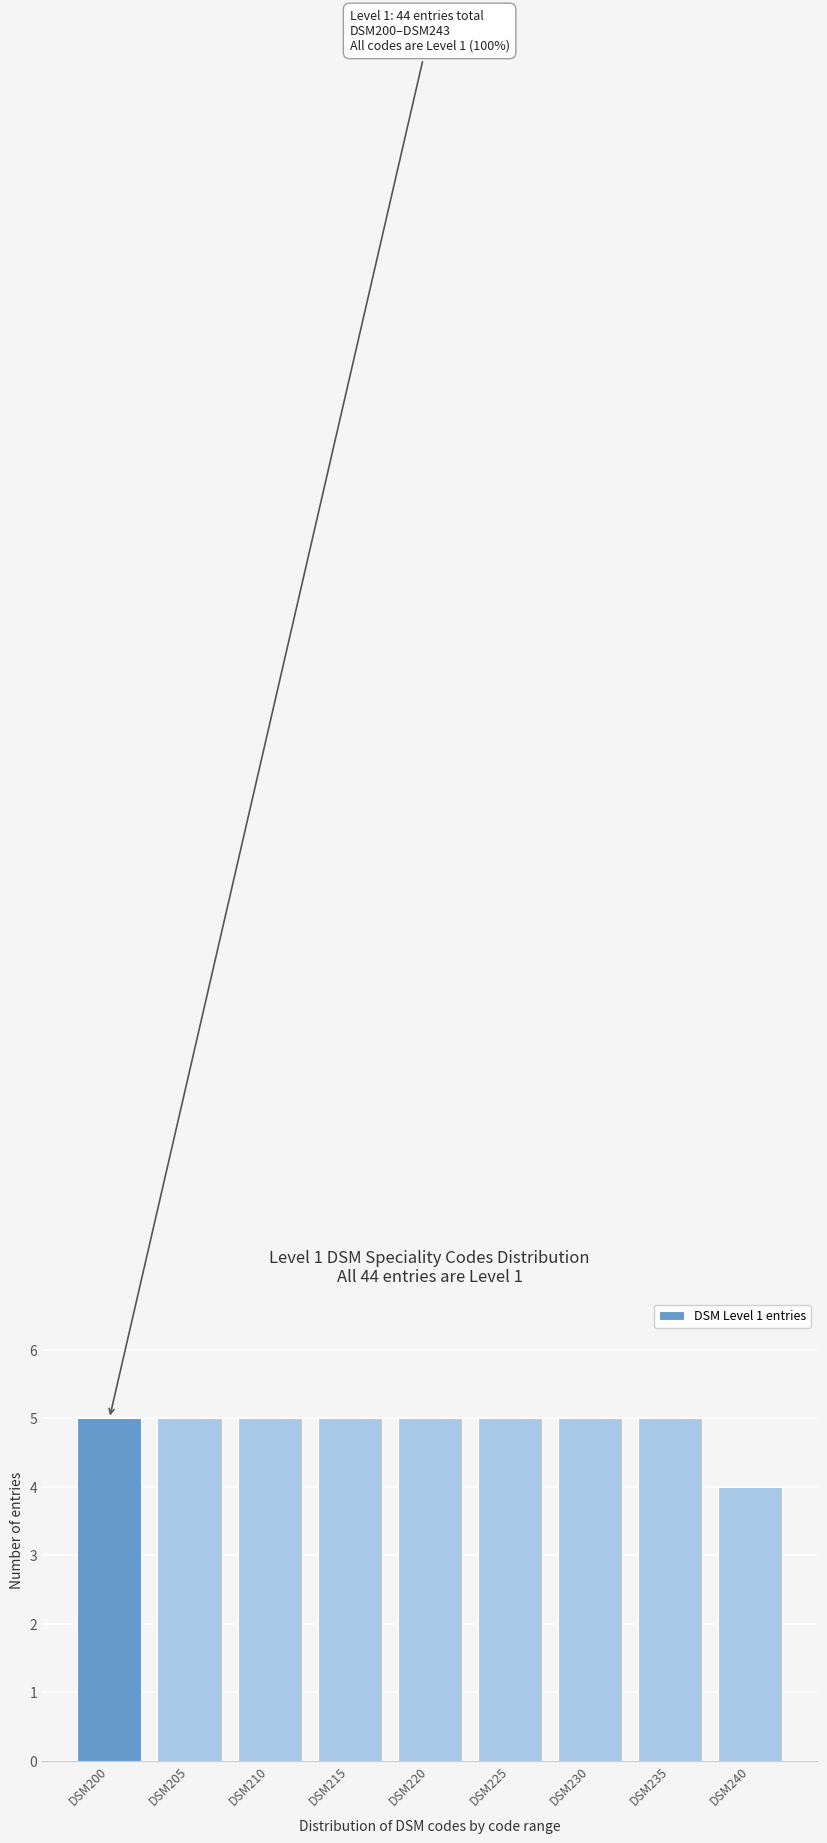

Reading left to right, list all the values displayed in this chart.

DSM200=5	DSM205=5	DSM210=5	DSM215=5	DSM220=5	DSM225=5	DSM230=5	DSM235=5	DSM240=4